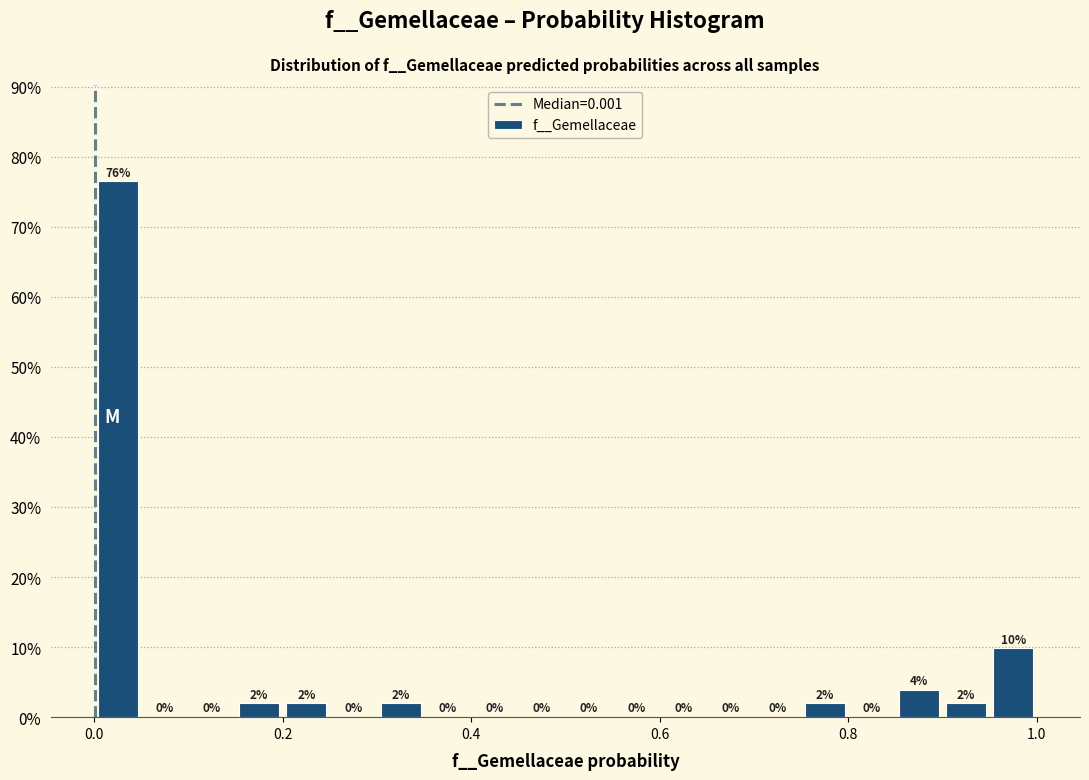

Around what value on the x-axis is the tallest bar? Give the approximate position of its centre, as read against the axis.

0.02